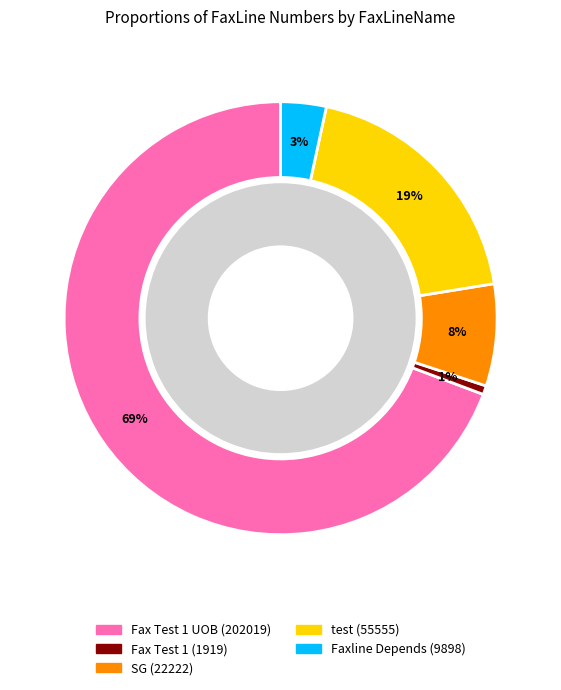

Is it true that Fax Test 1 UOB is 69% of the pie?

True